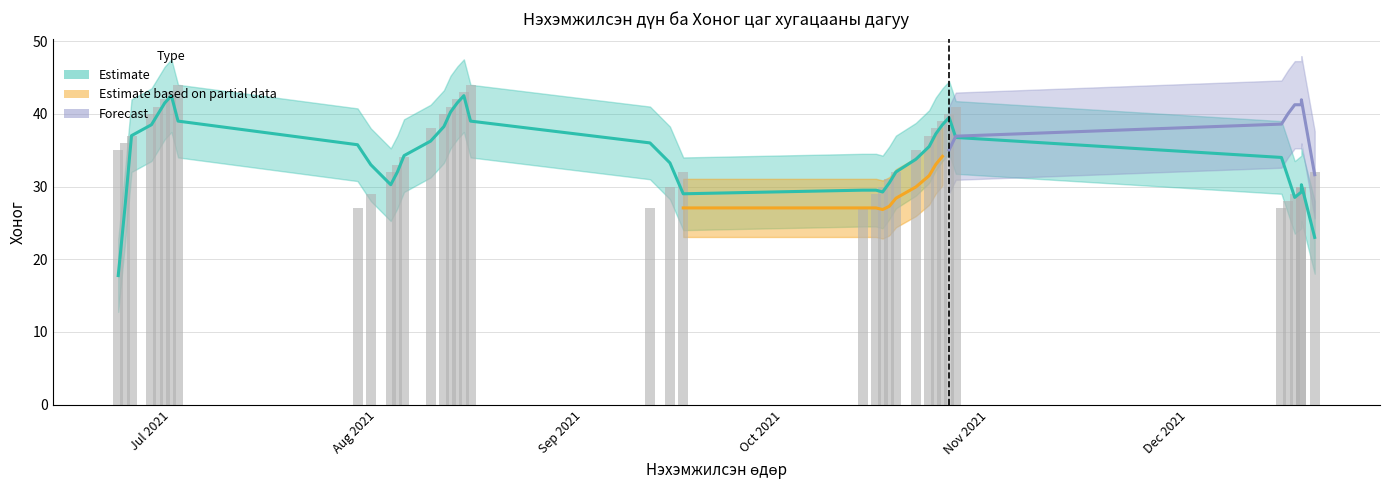

Which has a higher value, 2021-06-24 or 2021-12-18?

2021-06-24